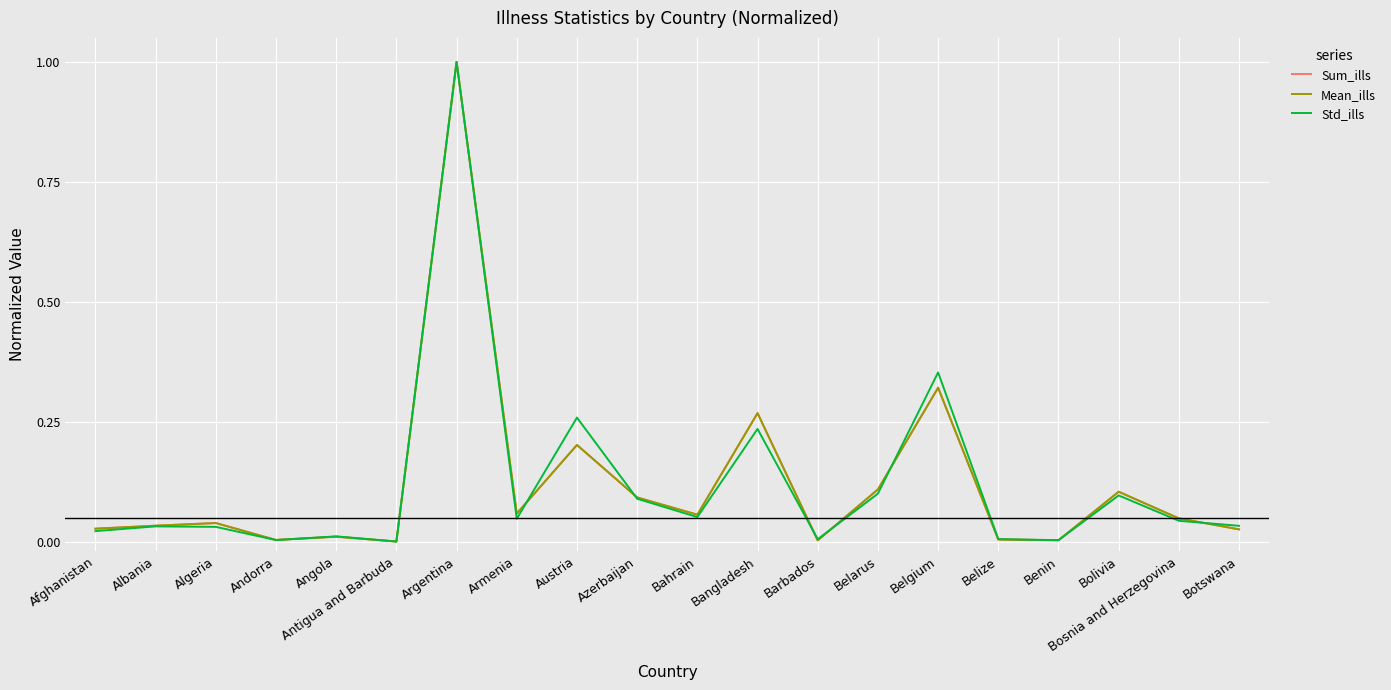

Is this an area chart (filled region under the line)?

No